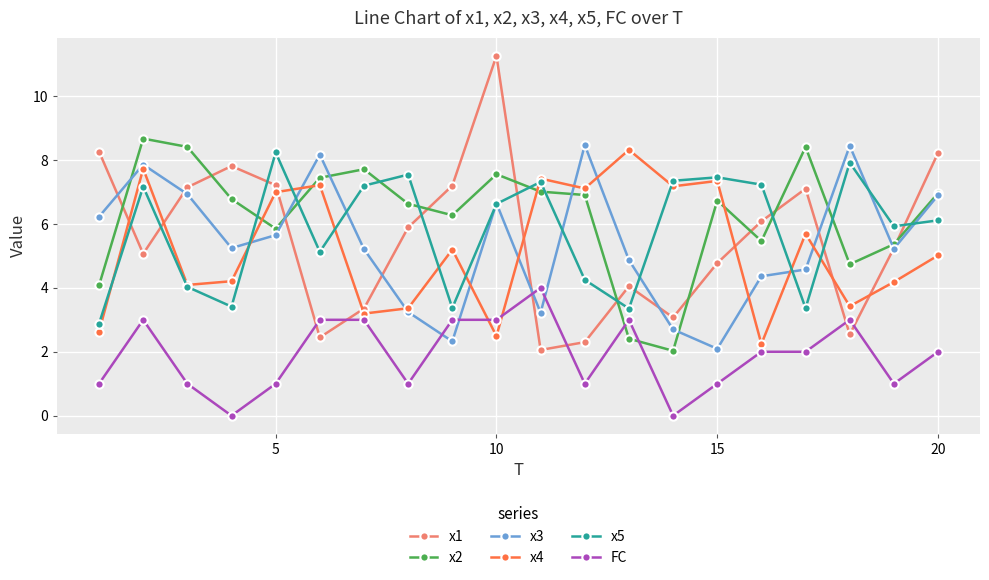

What is the maximum value shown in the chart?

11.3